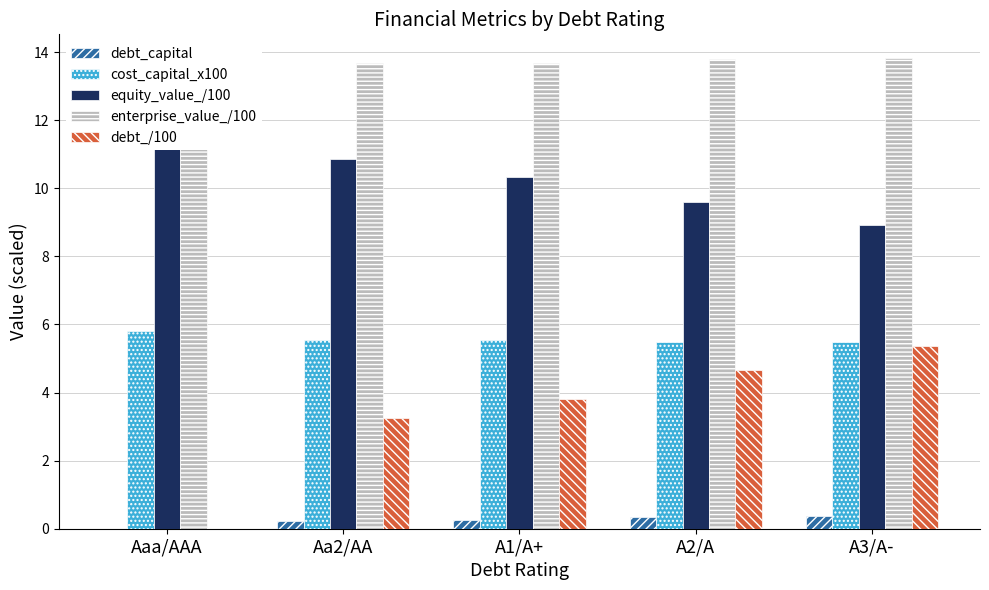

What is the average value of the equity_value_/100 series?

10.6